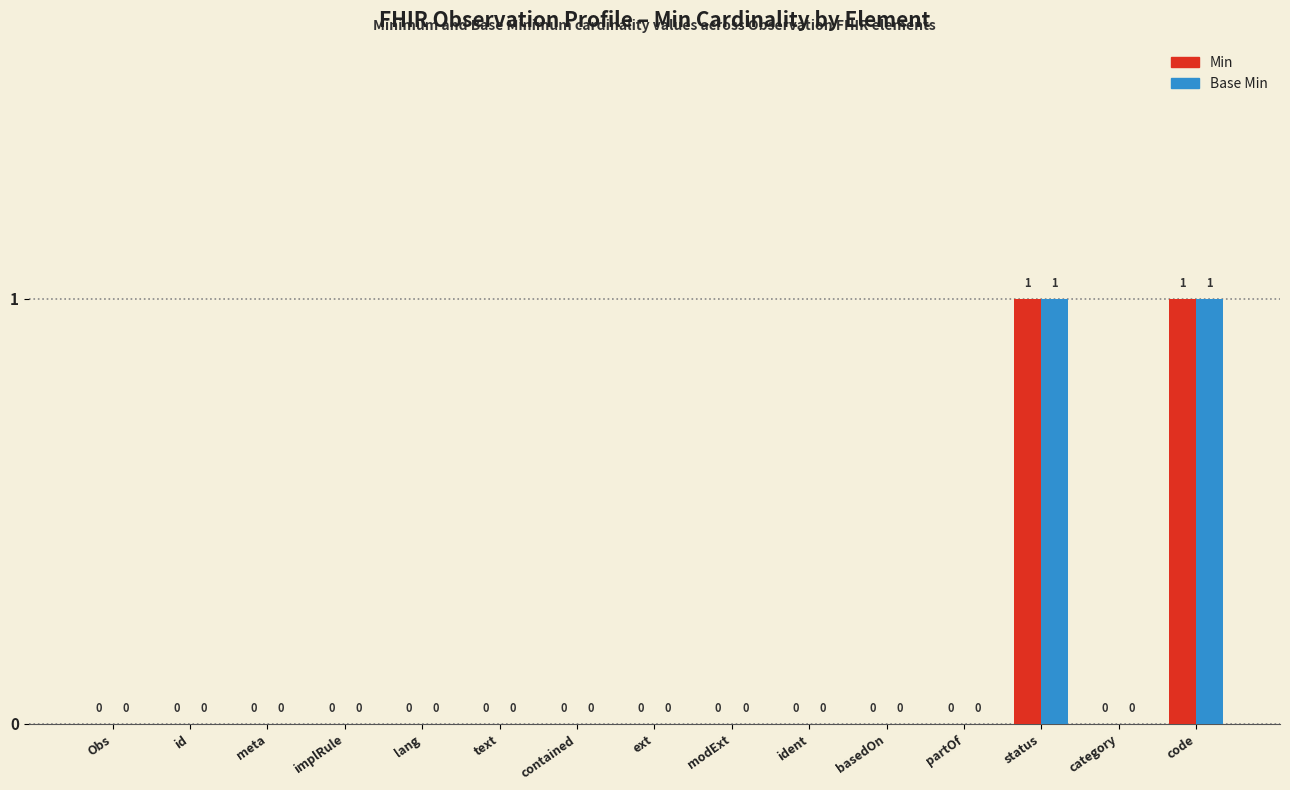

The value of Min at basedOn is 1. True or false?

False